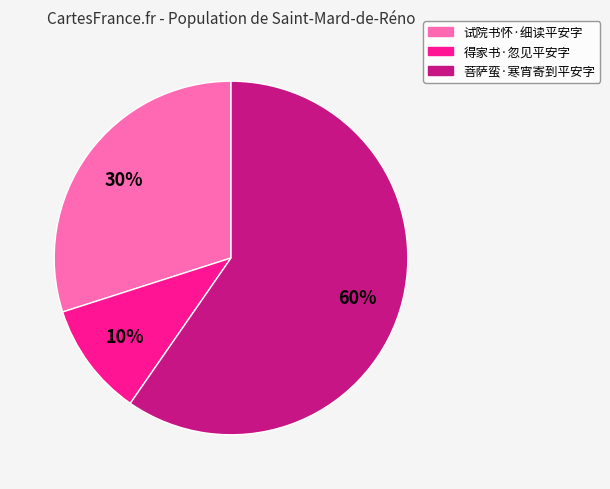

What is the largest slice in the pie chart?

菩萨蛮·寒宵寄到平安字